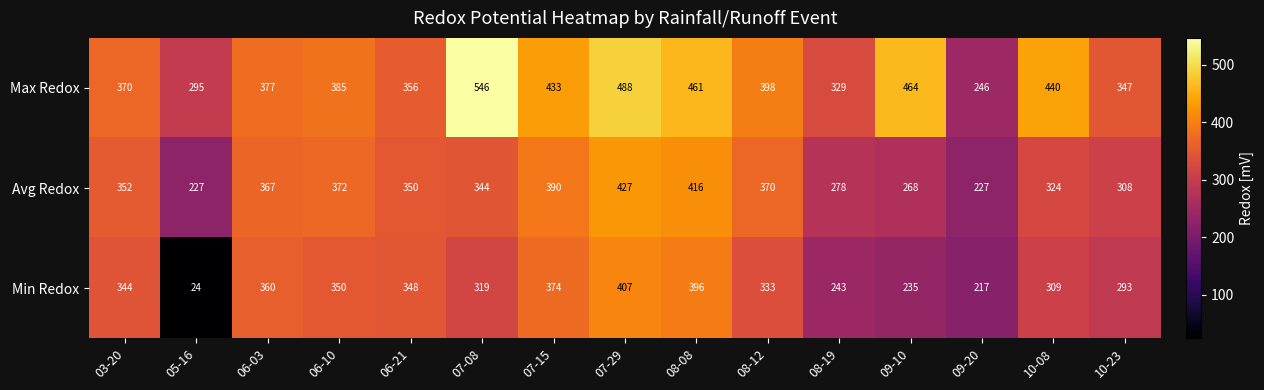

What is the sum of all Avg Redox values?

5020